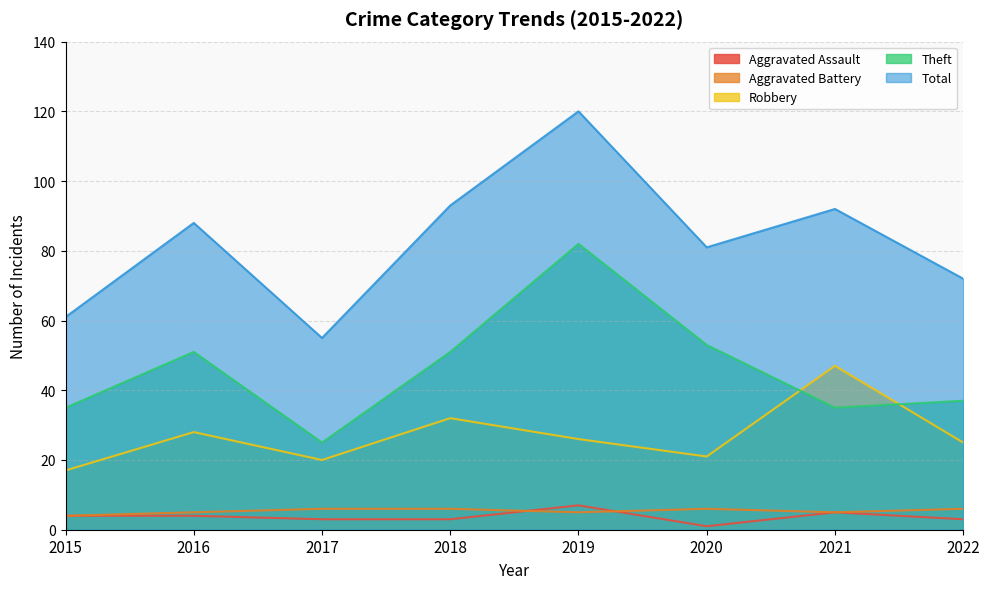

In Theft, how many points are lower than both neighbors (excluding endpoints)?

2